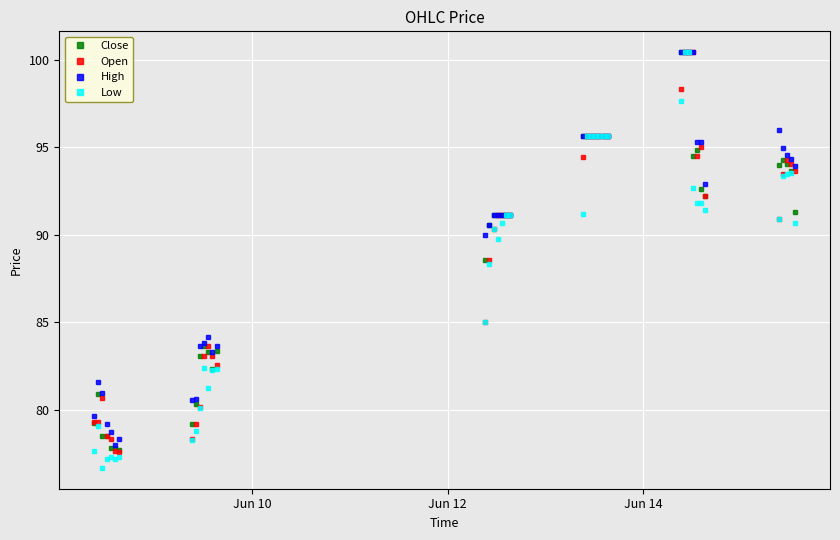

What is the greatest value displayed?

100.5